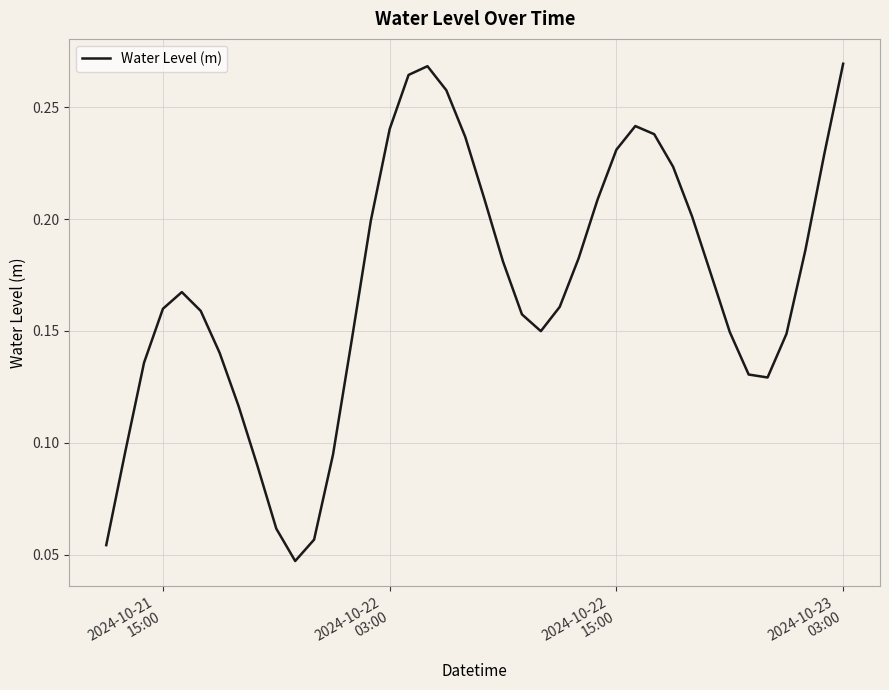

Is this an area chart (filled region under the line)?

No